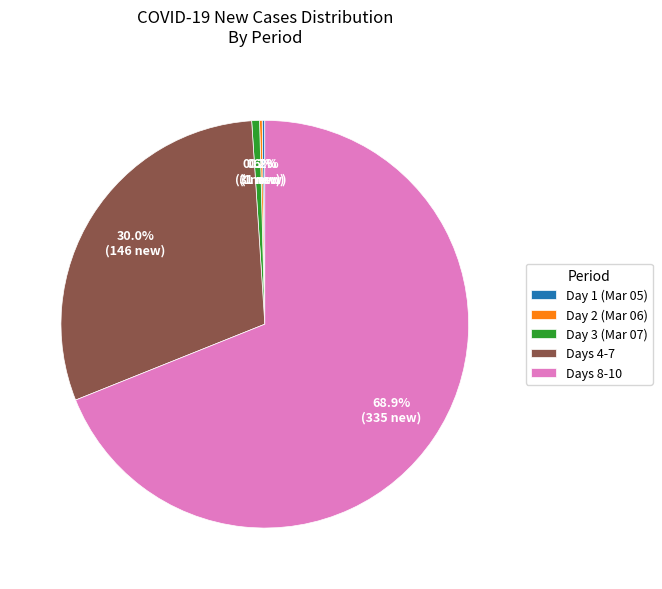

Which category has the biggest portion of the pie?

Days 8-10